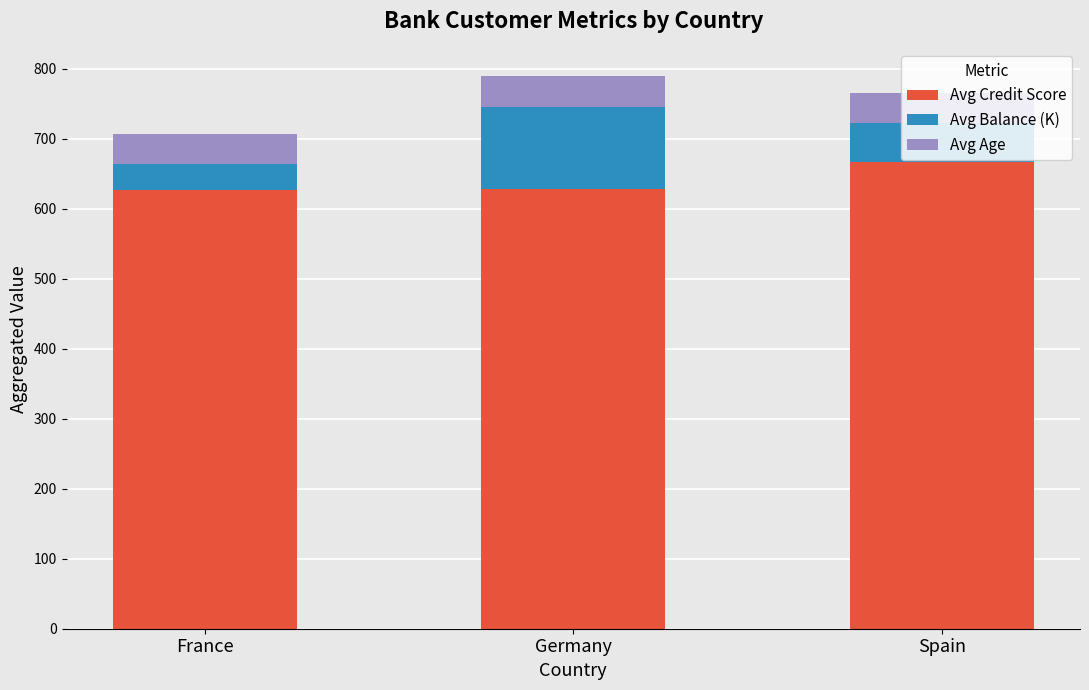

What is the sum of all Avg Credit Score values?

1920.7